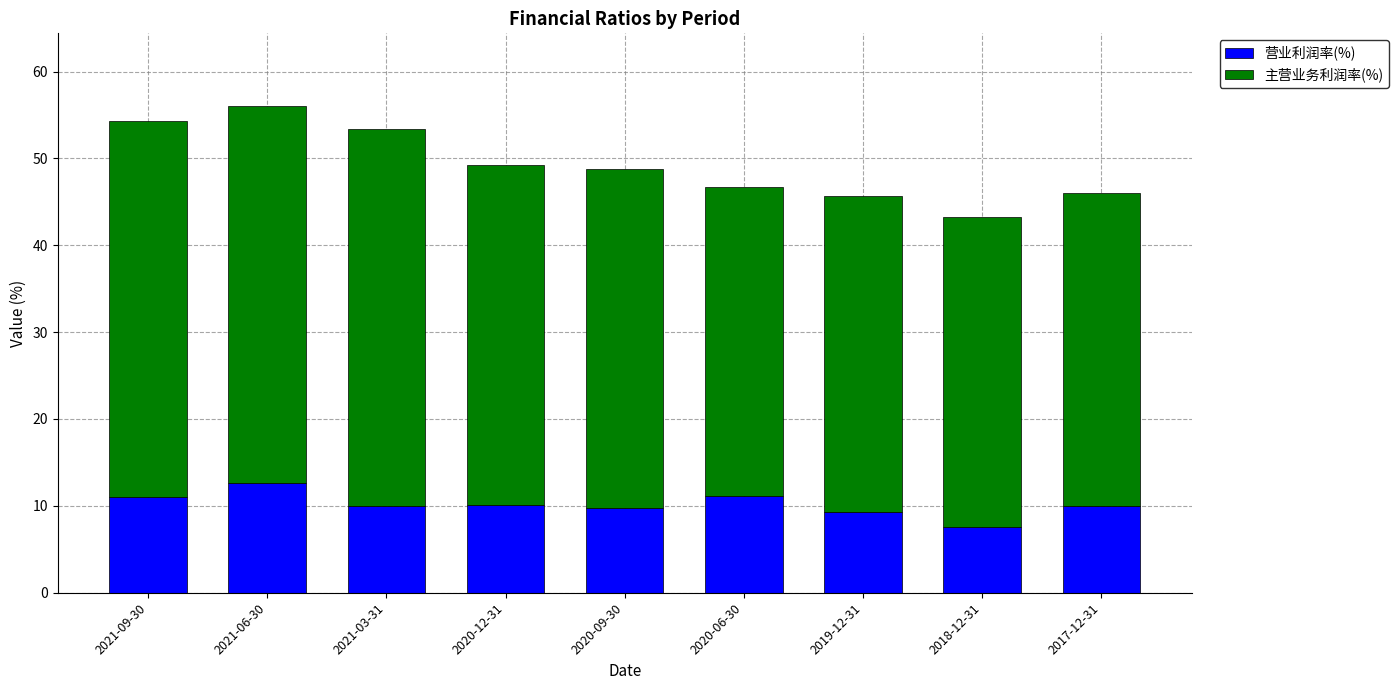

Which category has the highest value in the 营业利润率(%) series?

2021-06-30